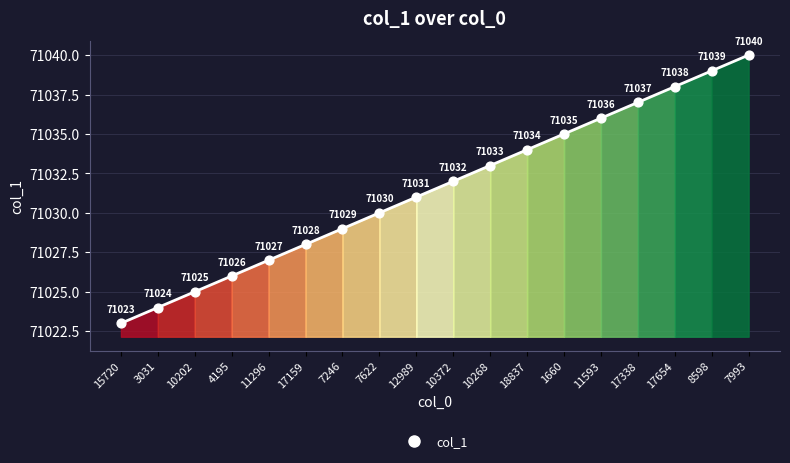

What is the change in value from 4195 to 17338?

+11